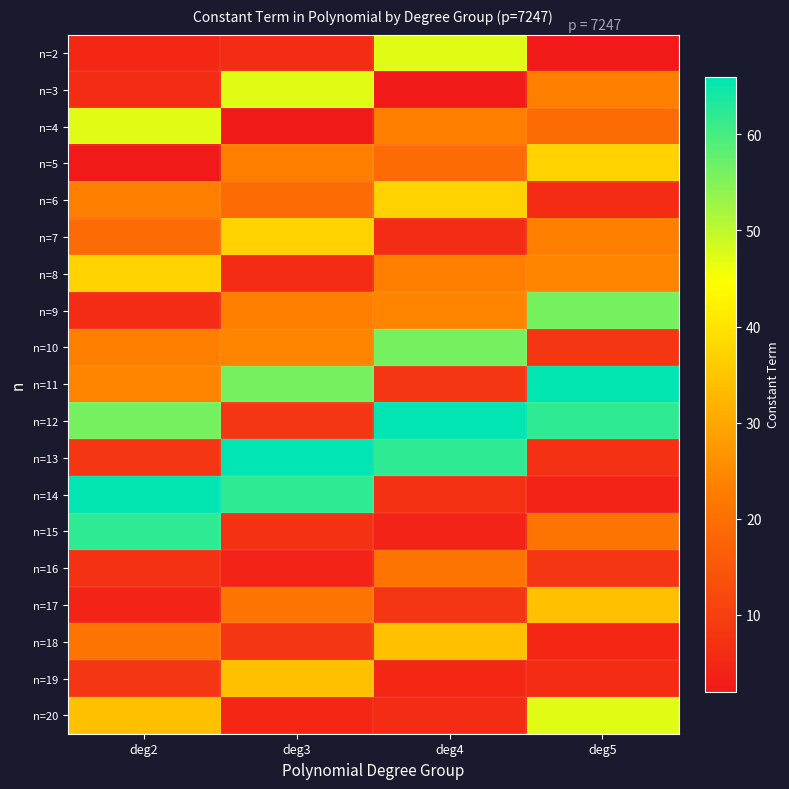

Reading left to right, list all the values displayed in this chart.

n=2: deg2=5	deg3=6	deg4=47	deg5=2
n=3: deg2=6	deg3=47	deg4=2	deg5=23
n=4: deg2=47	deg3=2	deg4=23	deg5=19
n=5: deg2=2	deg3=23	deg4=19	deg5=37
n=6: deg2=23	deg3=19	deg4=37	deg5=6
n=7: deg2=19	deg3=37	deg4=6	deg5=23
n=8: deg2=37	deg3=6	deg4=23	deg5=24
n=9: deg2=6	deg3=23	deg4=24	deg5=56
n=10: deg2=23	deg3=24	deg4=56	deg5=8
n=11: deg2=24	deg3=56	deg4=8	deg5=66
n=12: deg2=56	deg3=8	deg4=66	deg5=62
n=13: deg2=8	deg3=66	deg4=62	deg5=7
n=14: deg2=66	deg3=62	deg4=7	deg5=4
n=15: deg2=62	deg3=7	deg4=4	deg5=21
n=16: deg2=7	deg3=4	deg4=21	deg5=8
n=17: deg2=4	deg3=21	deg4=8	deg5=34
n=18: deg2=21	deg3=8	deg4=34	deg5=5
n=19: deg2=8	deg3=34	deg4=5	deg5=6
n=20: deg2=34	deg3=5	deg4=6	deg5=47